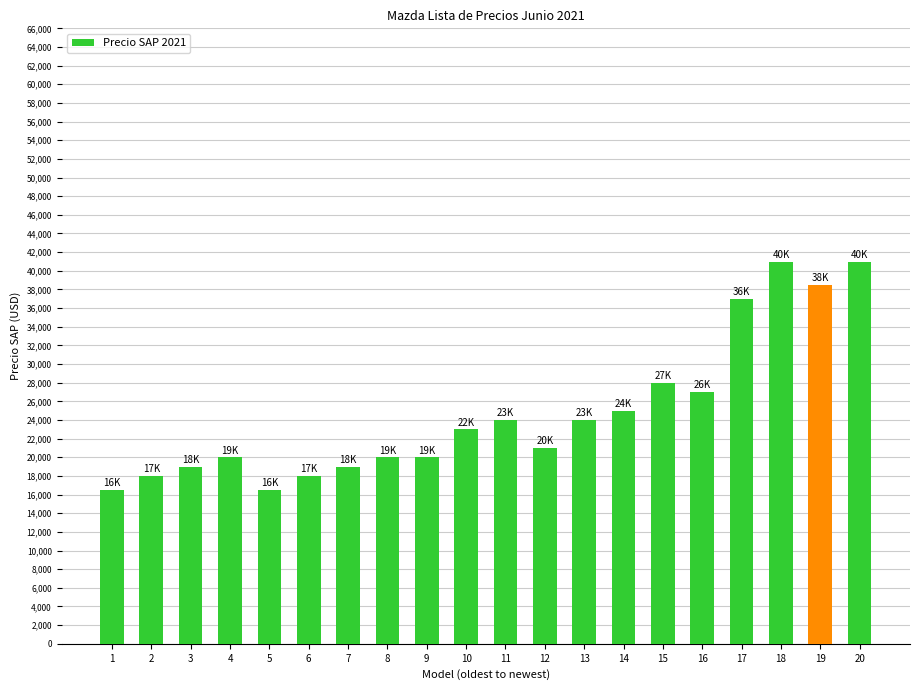

What is the greatest value displayed?

40990